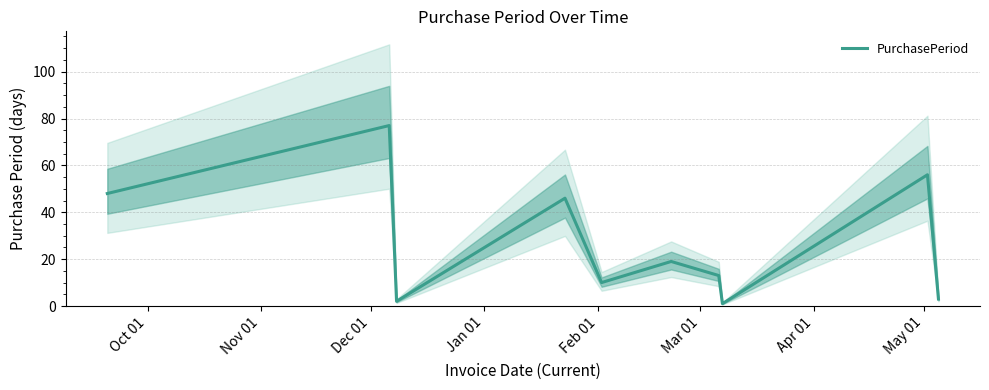

What is the maximum value for PurchasePeriod?

77